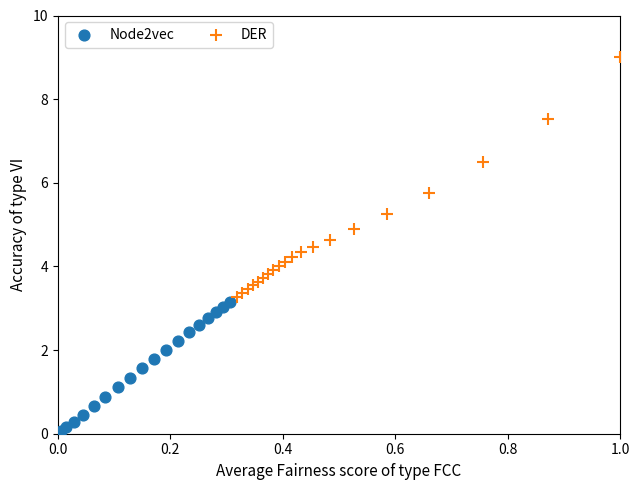

Which series contains the lowest Y value?

Node2vec